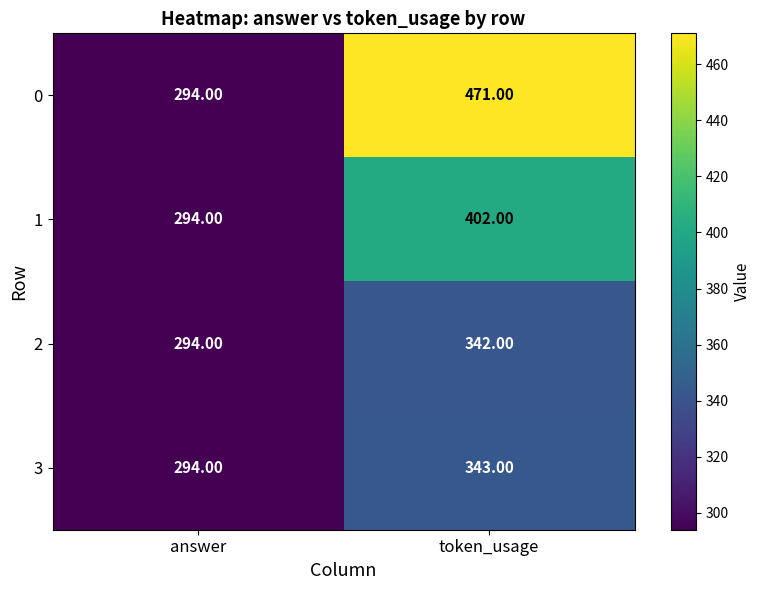

Which series changed the most between answer and token_usage?

0